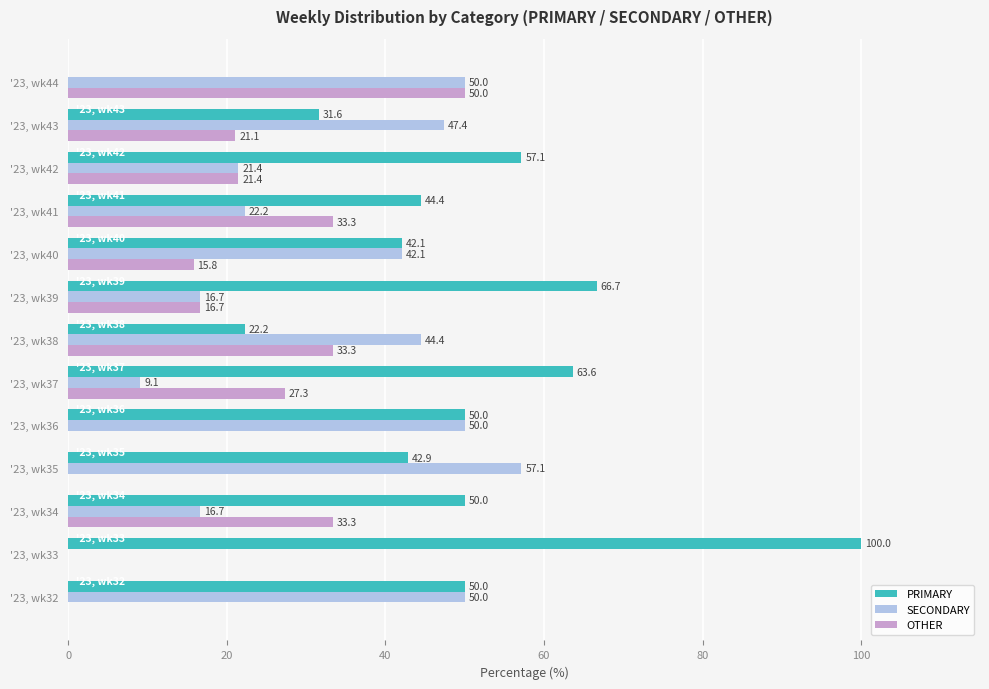

True or false: OTHER has a value of 21.1 at '23, wk43.

True